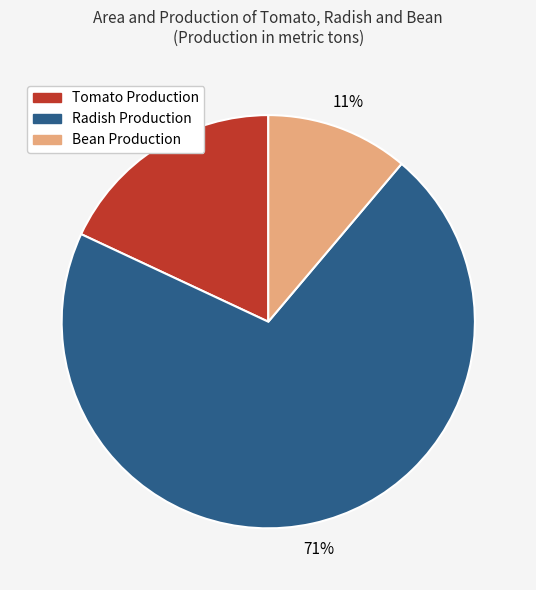

Count the number of slices in the pie.

3